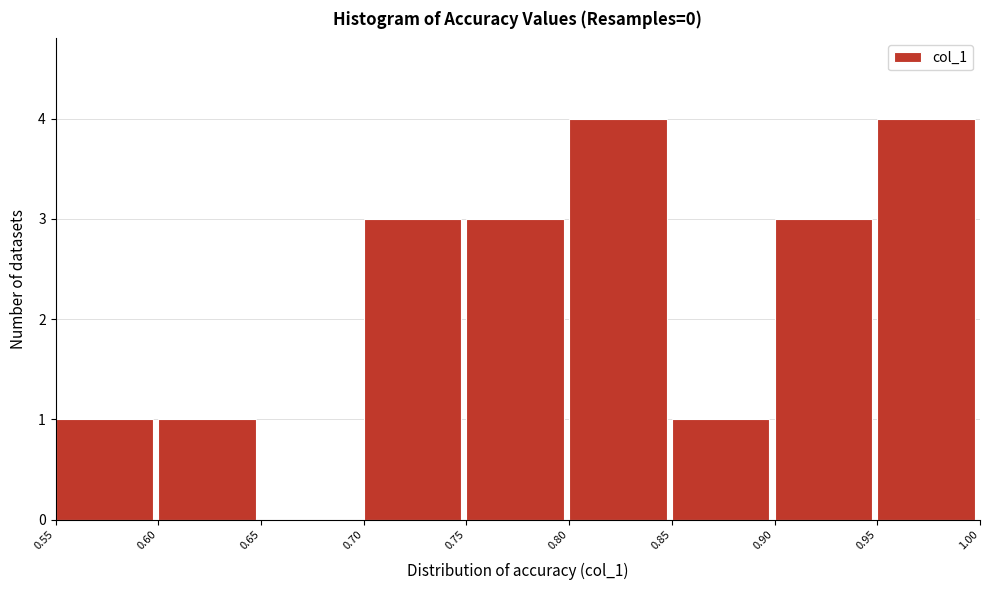

How tall is the bar that spans 0.55 to 0.60 on the x-axis? The values are not printed on the chart, so give them approximately, as read against the axis.

1